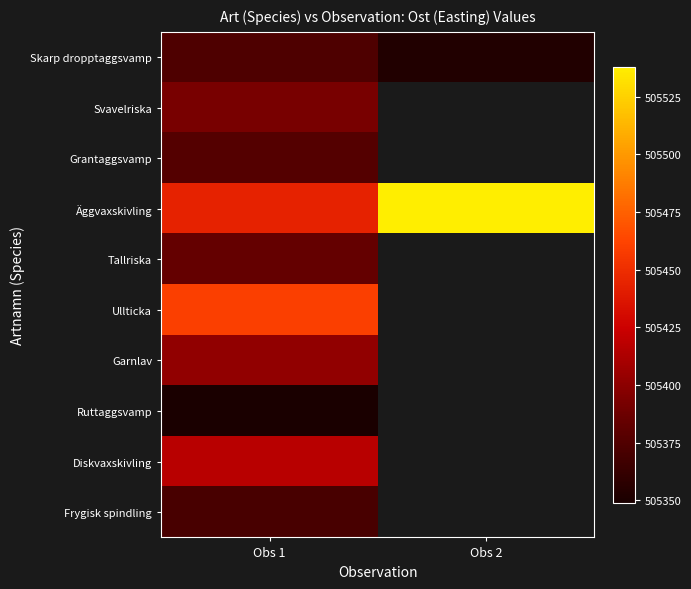

List the series in order of their peak value, lowest first.

Ruttaggsvamp, Frygisk spindling, Skarp dropptaggsvamp, Grantaggsvamp, Tallriska, Svavelriska, Garnlav, Diskvaxskivling, Ullticka, Äggvaxskivling